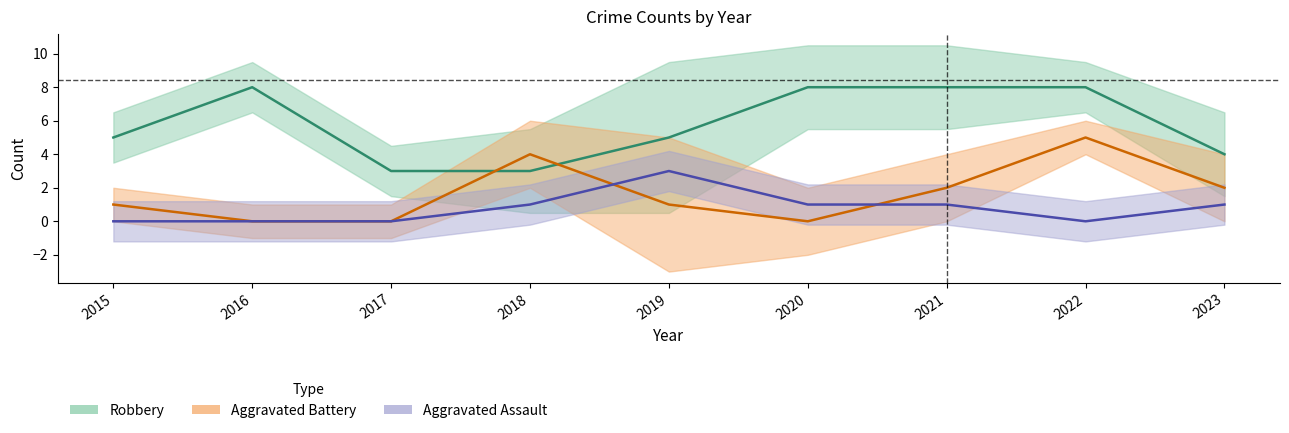

How many lines are shown in the chart?

3